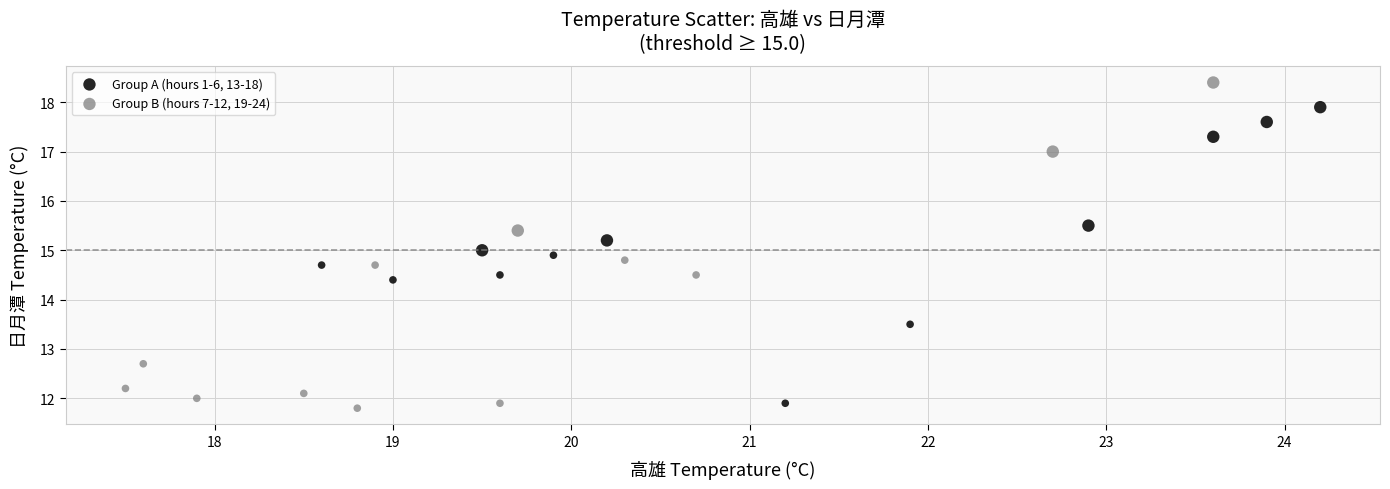

Which series contains the highest Y value?

Group B (hours 7-12, 19-24)